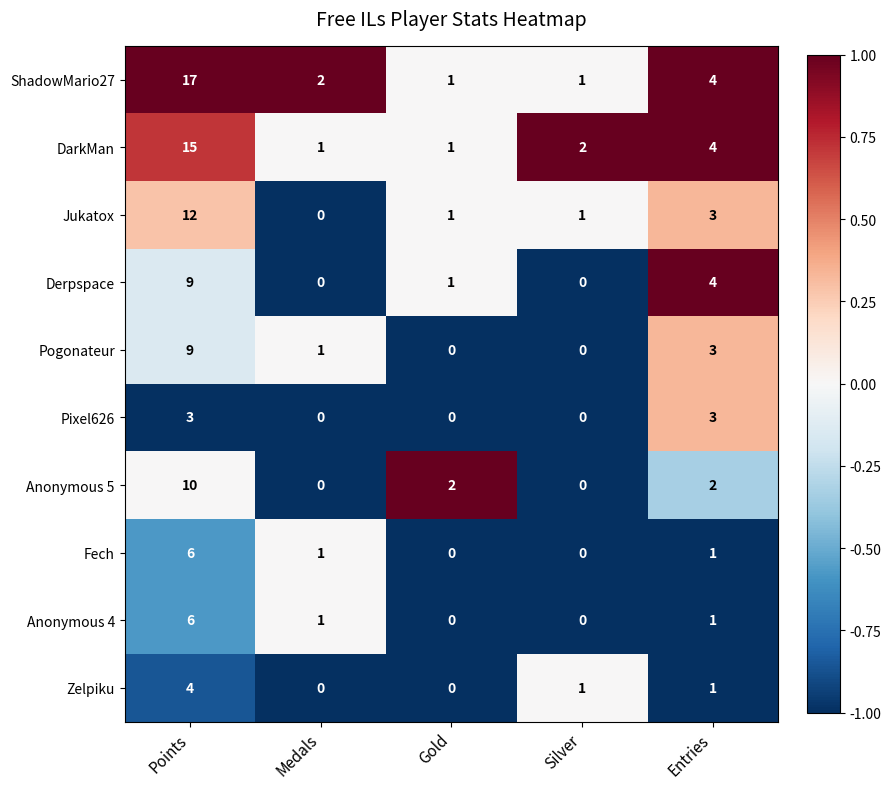

What is the difference between the Pogonateur values at Points and Gold?

9